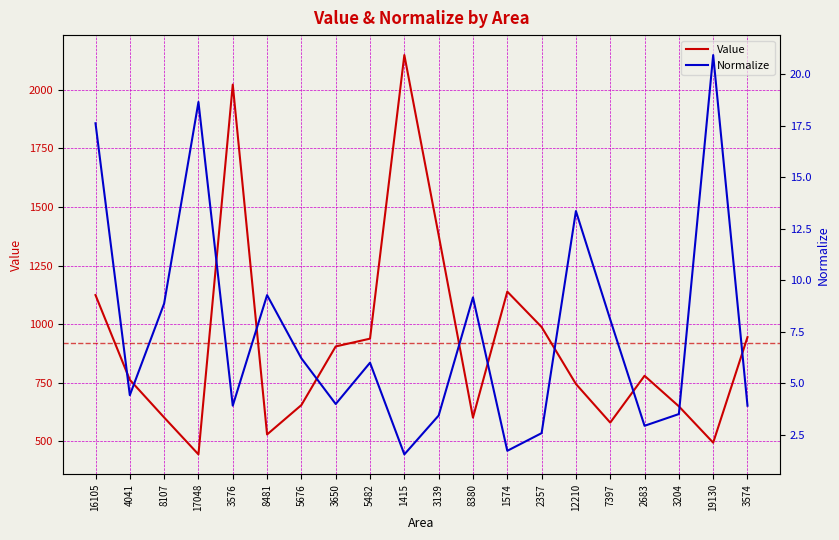

At which category does Normalize reach its first local peak?

17048